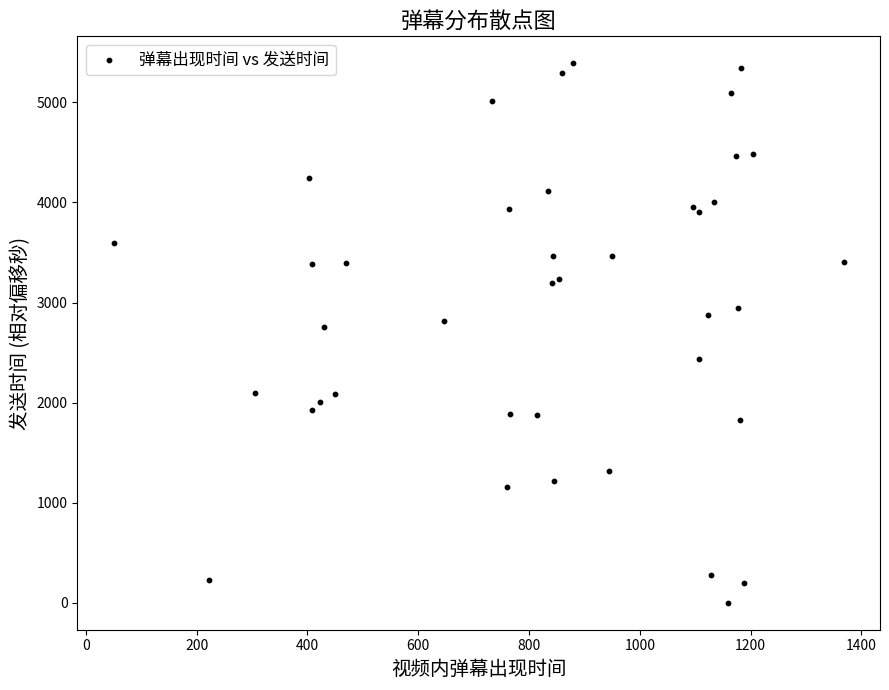

What Y value in the scatter plot is closest to 2695?

2756